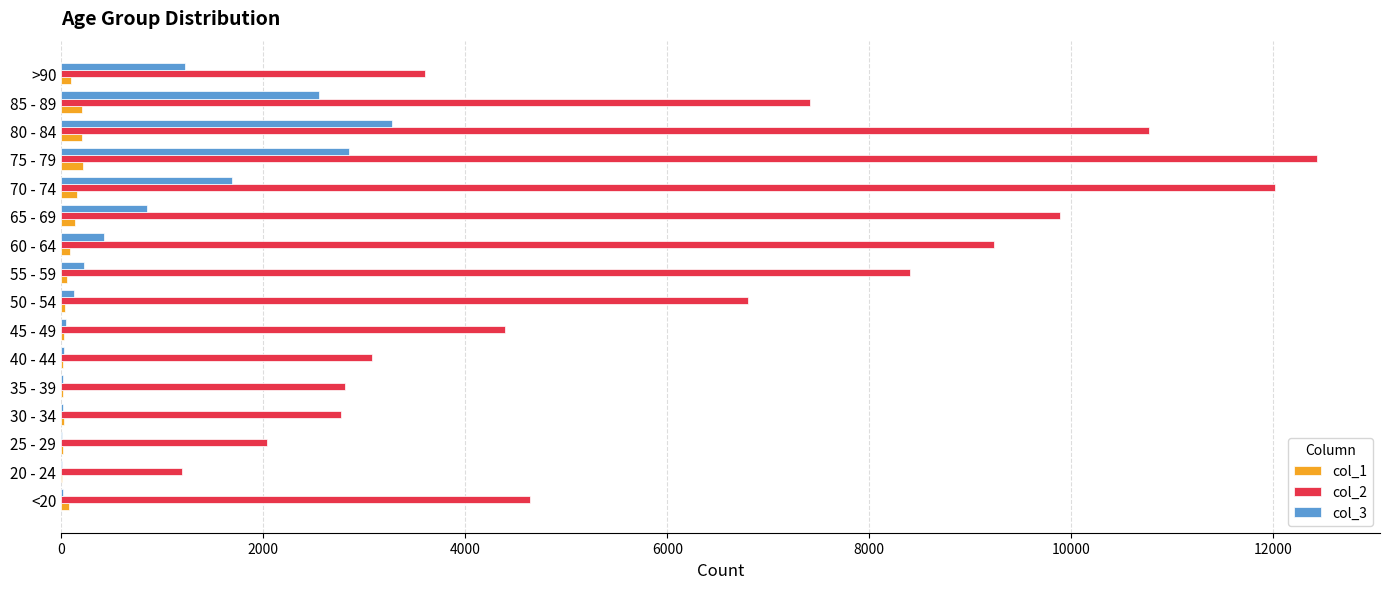

Which label corresponds to the largest value in the chart?

75 - 79